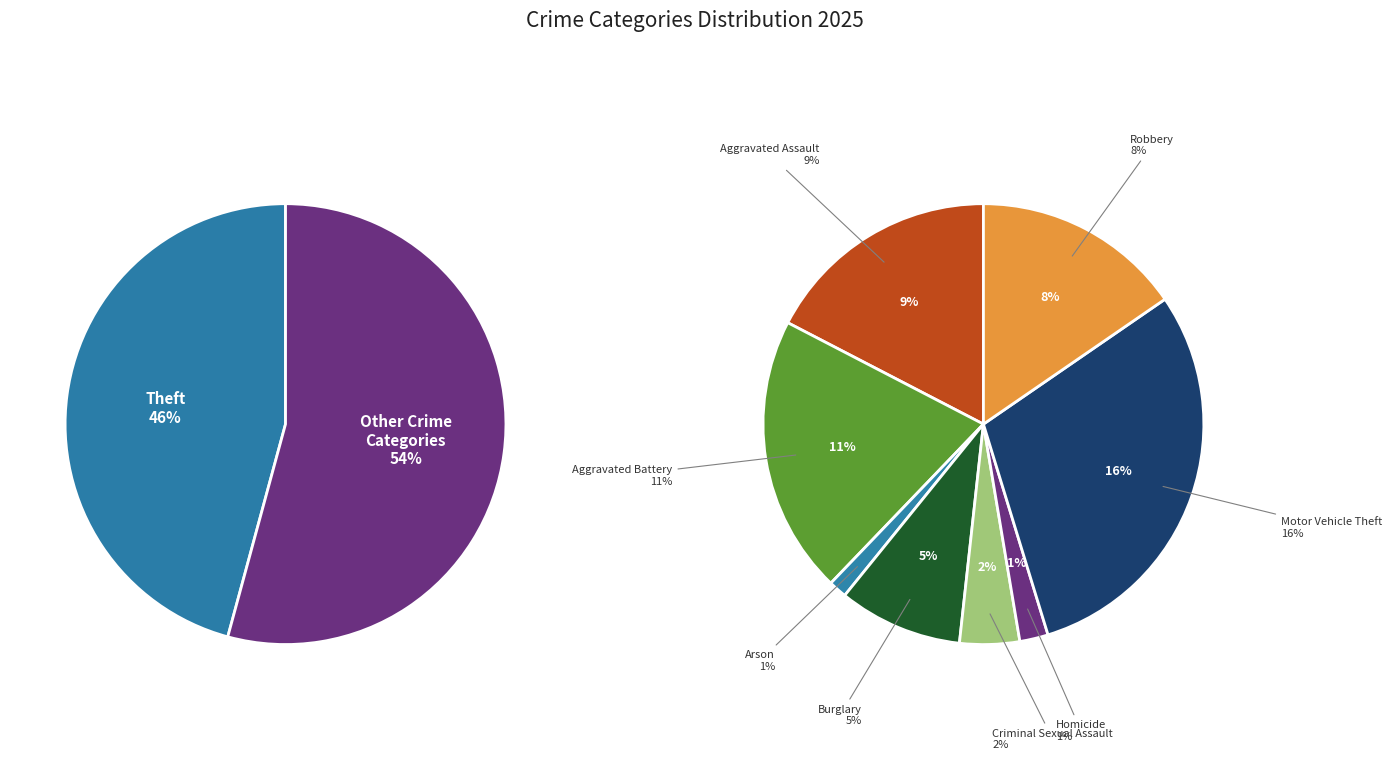

Rank the categories by value from lowest to highest.

Arson, Homicide, Criminal Sexual Assault, Burglary, Robbery, Aggravated Assault, Aggravated Battery, Motor Vehicle Theft, Theft